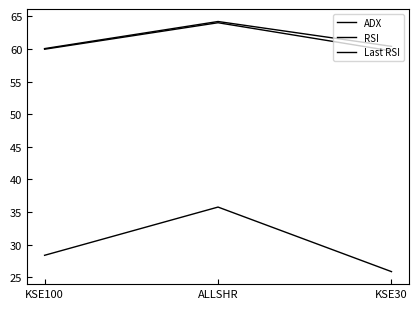

Does the chart display data point markers on the line(s)?

No